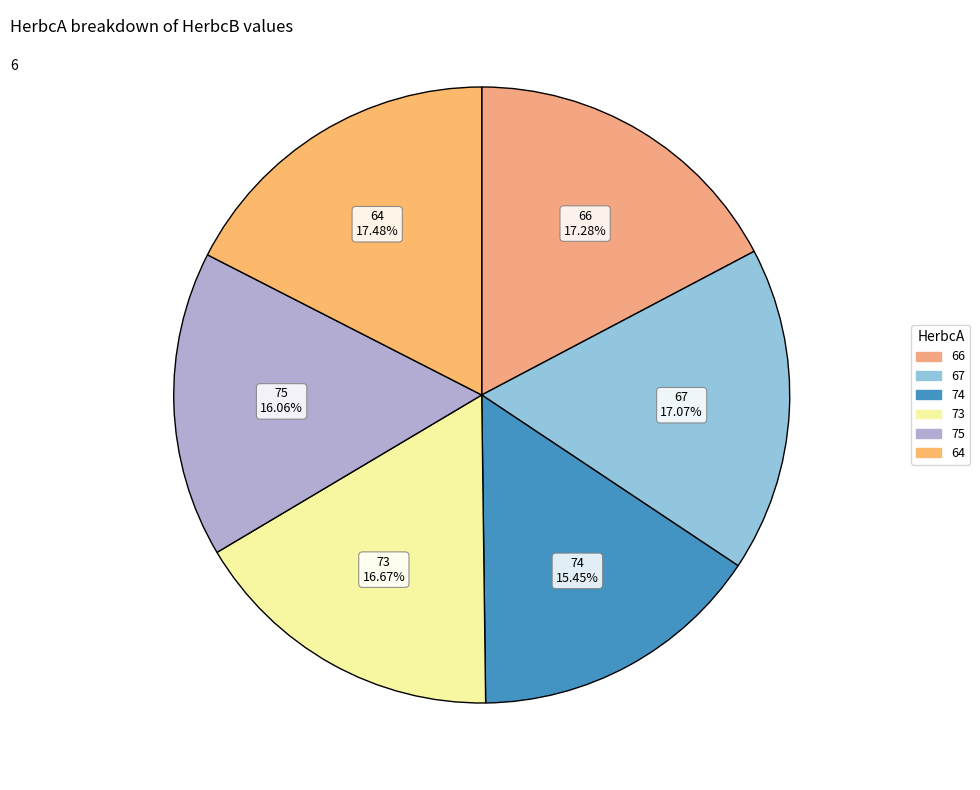

Which category has the smallest portion of the pie?

74